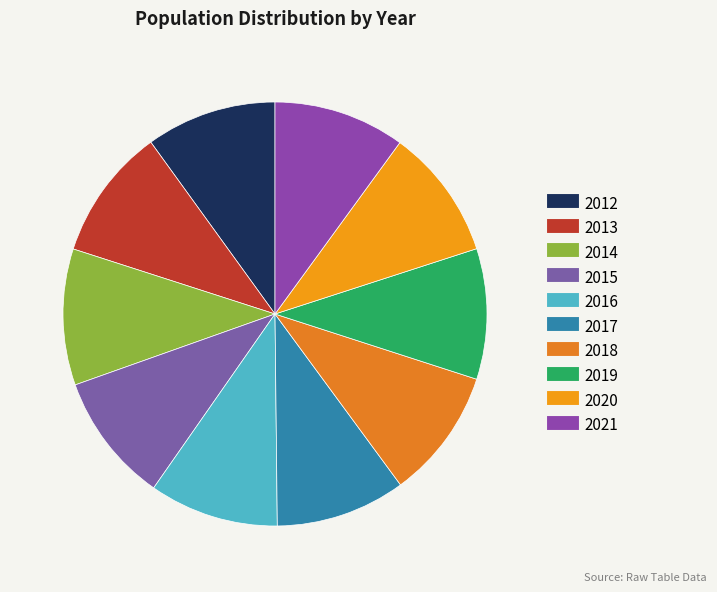

Rank the categories by value from highest to lowest.

2014, 2013, 2021, 2020, 2019, 2012, 2018, 2017, 2015, 2016